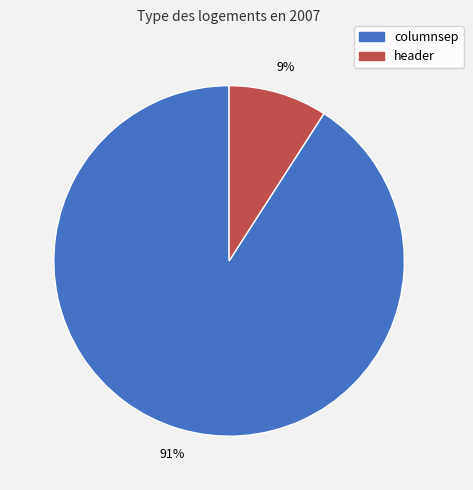

Is there a majority slice in this chart?

Yes